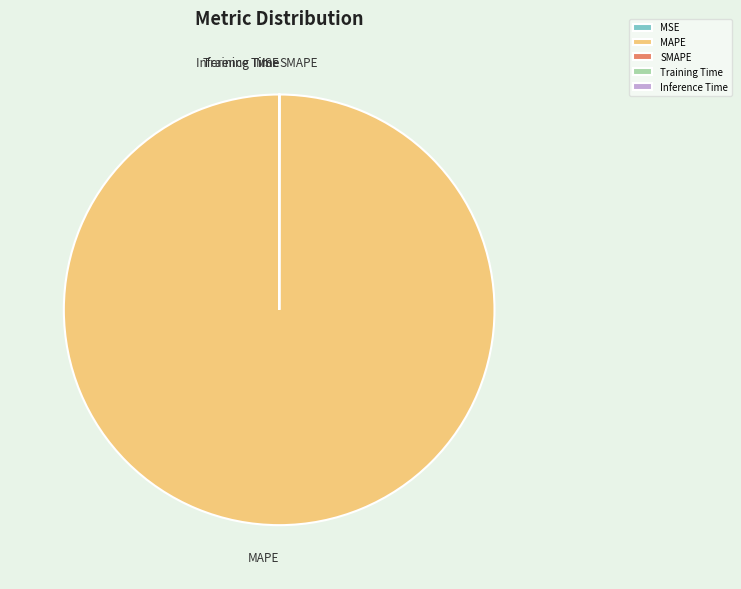

What is the largest slice in the pie chart?

MAPE